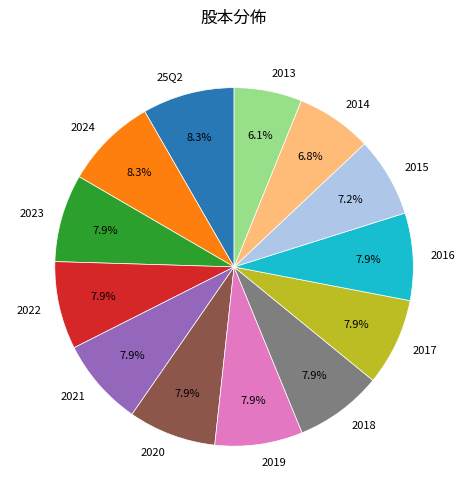

How many slices are in this pie chart?

13